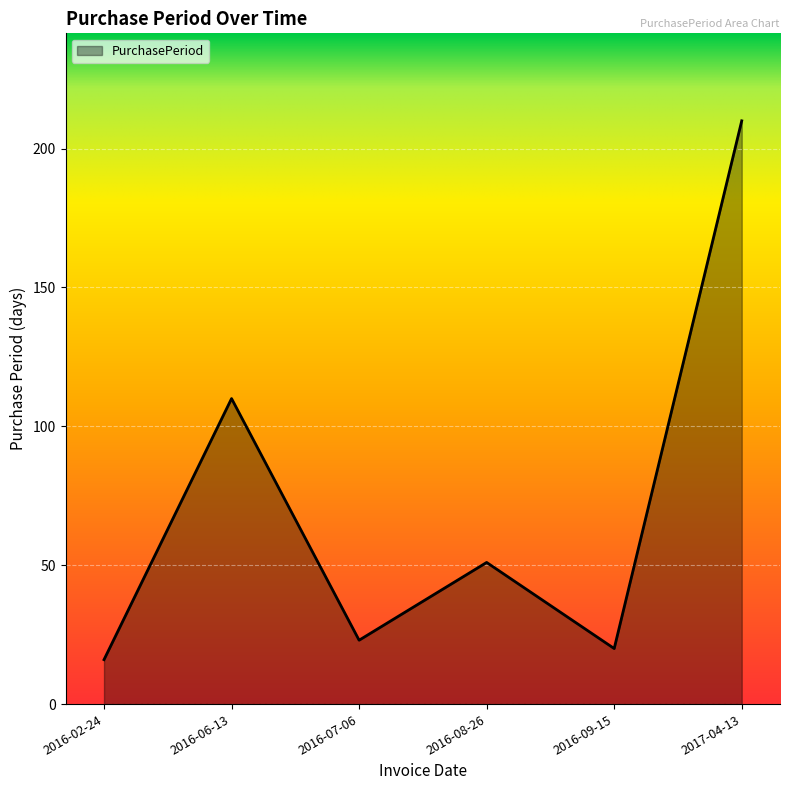

How many distinct data groups are displayed?

1